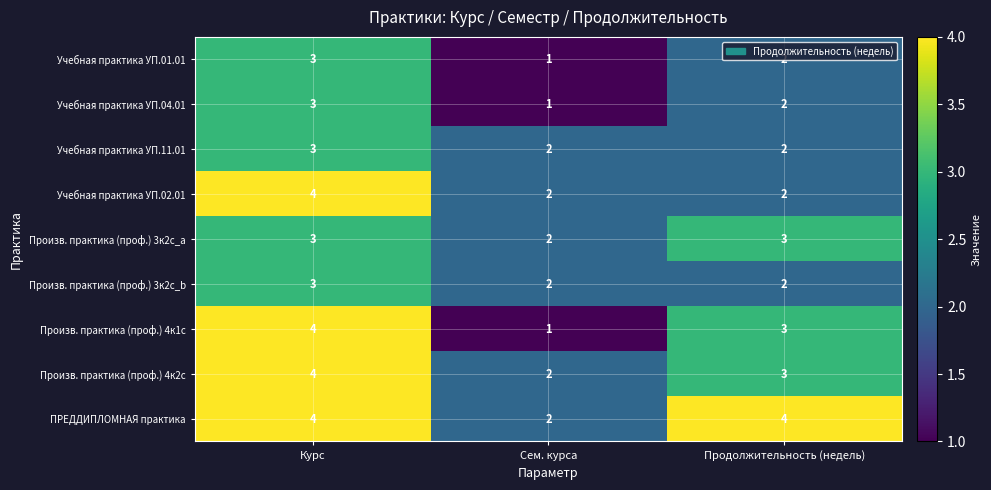

Which label corresponds to the smallest value in the chart?

Сем. курса